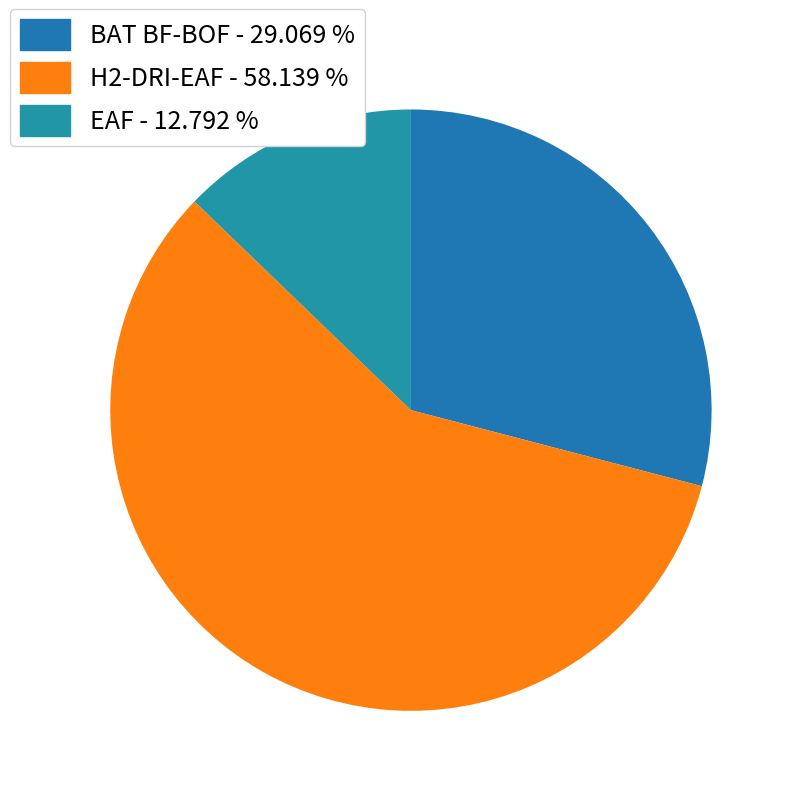

What is the total percentage of BAT BF-BOF and EAF?

41.9%